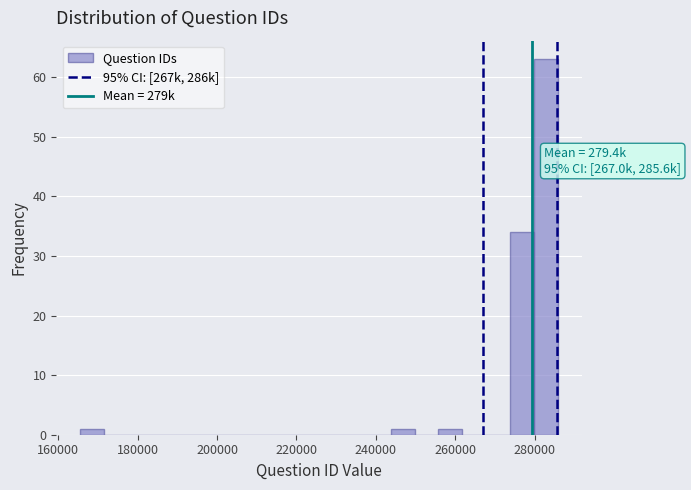

Around what value on the x-axis is the tallest bar? Give the approximate position of its centre, as read against the axis.

282000